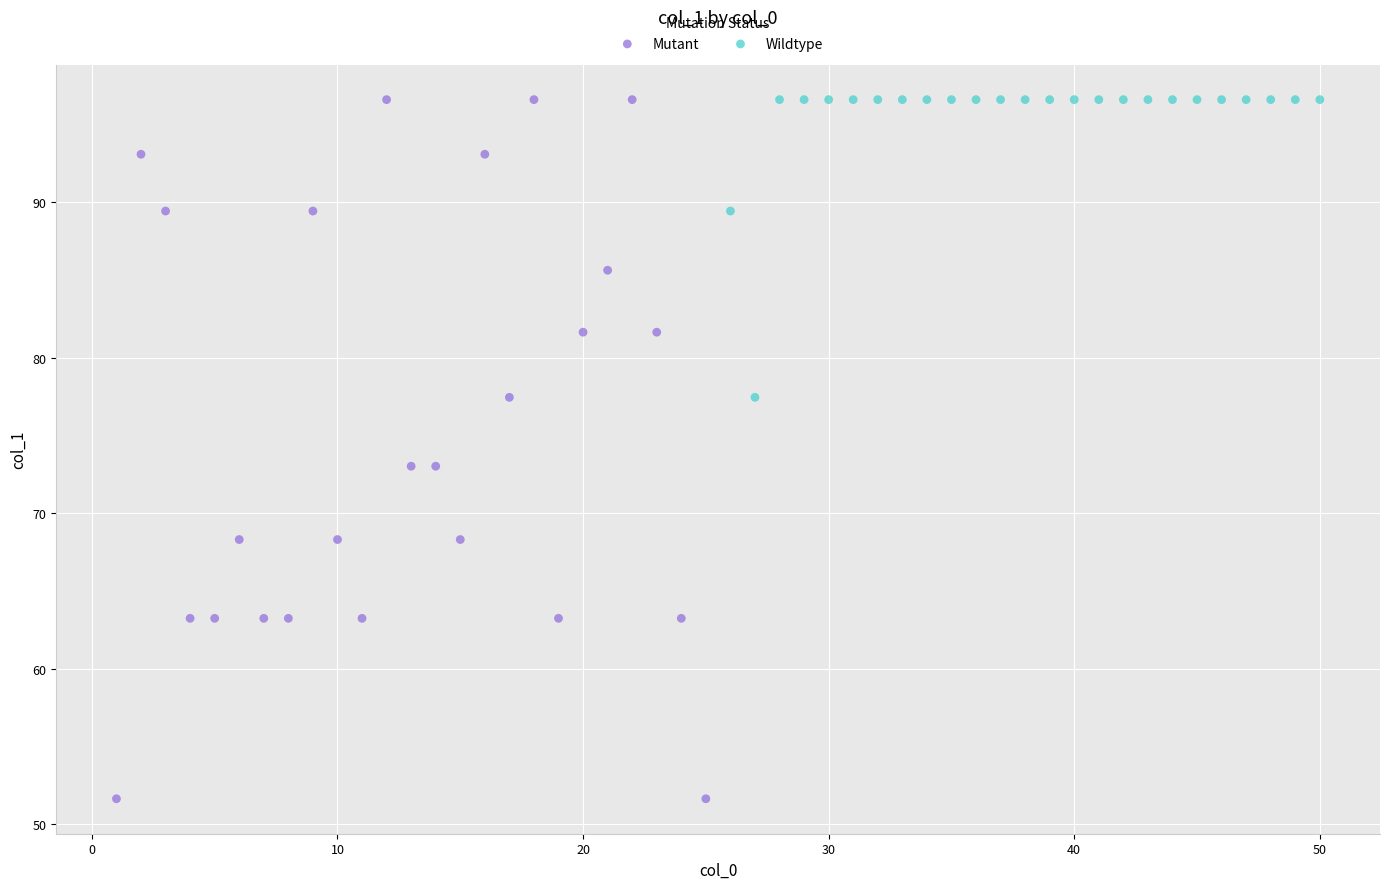

Which series reaches the minimum Y coordinate?

Mutant